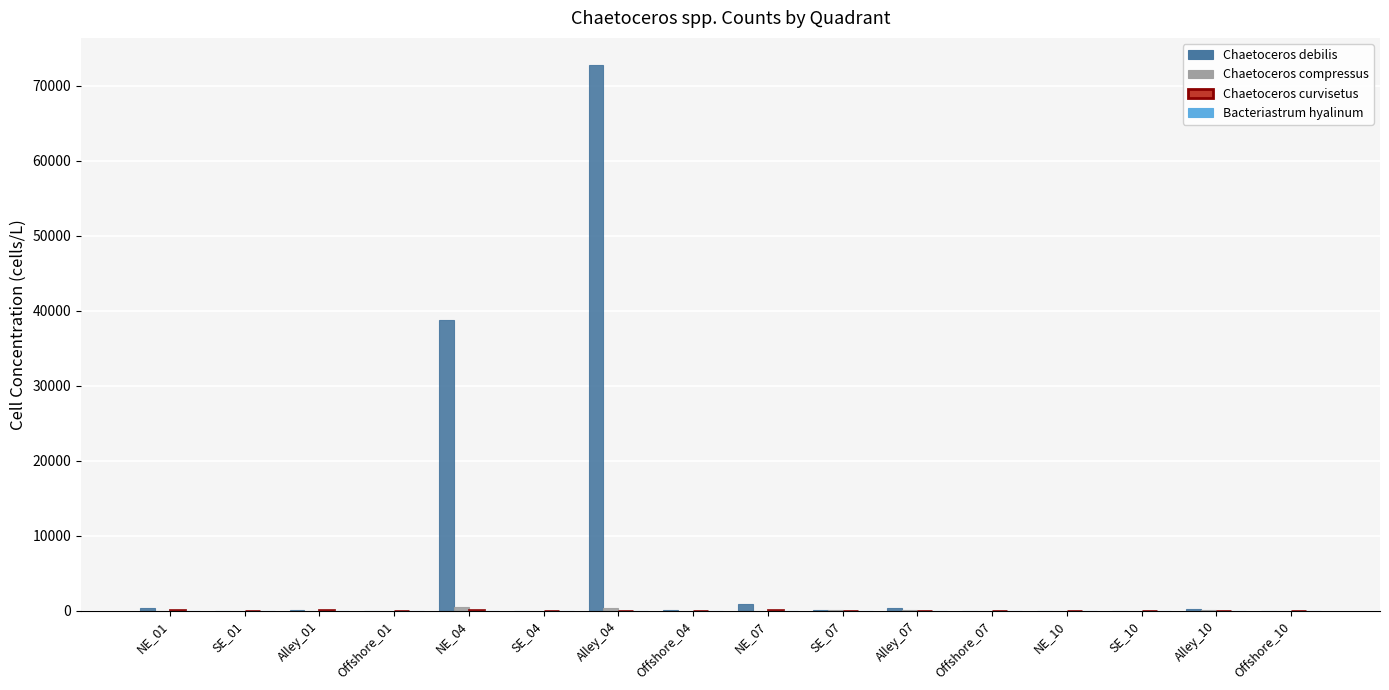

At which category is the sum across all series the highest?

Alley_04